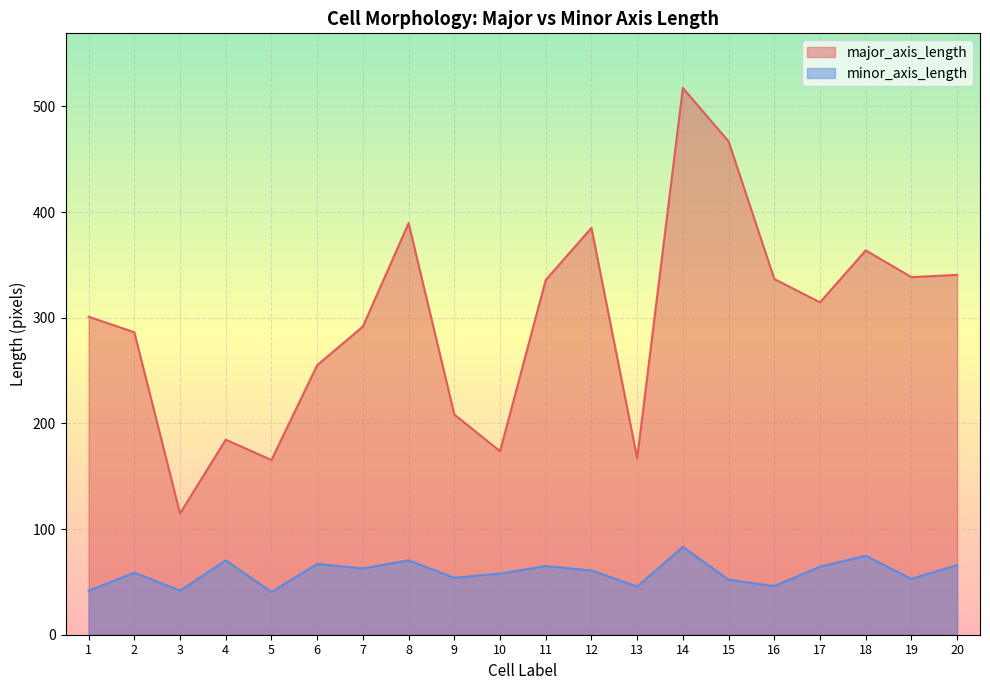

What is the value of the minor_axis_length point at the 11th from the left?

65.0